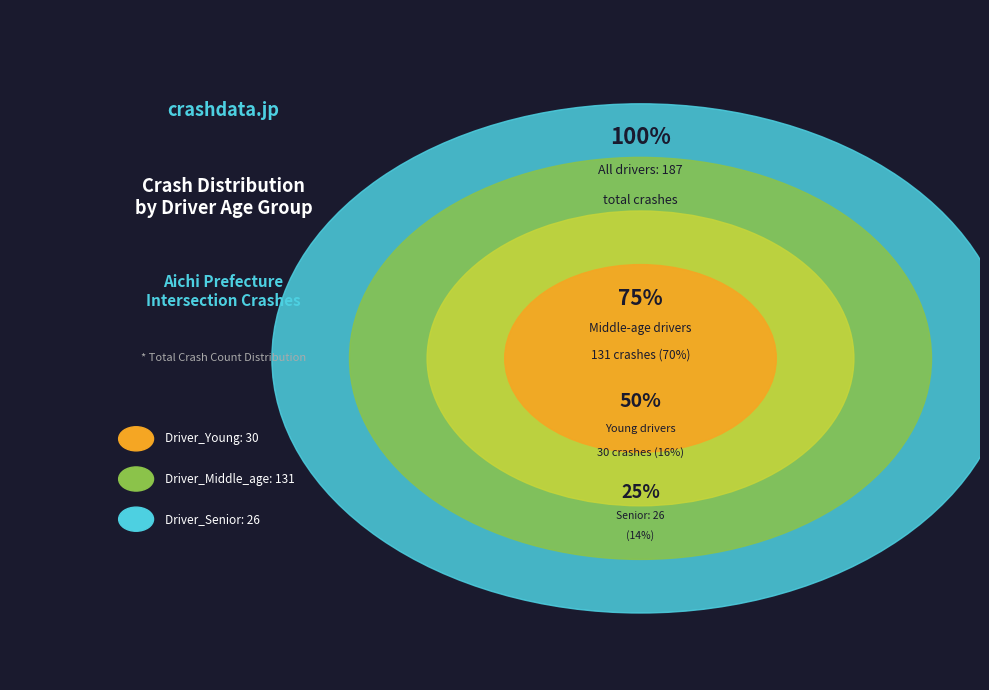

True or false: Driver_Young accounts for 7% of the total.

False